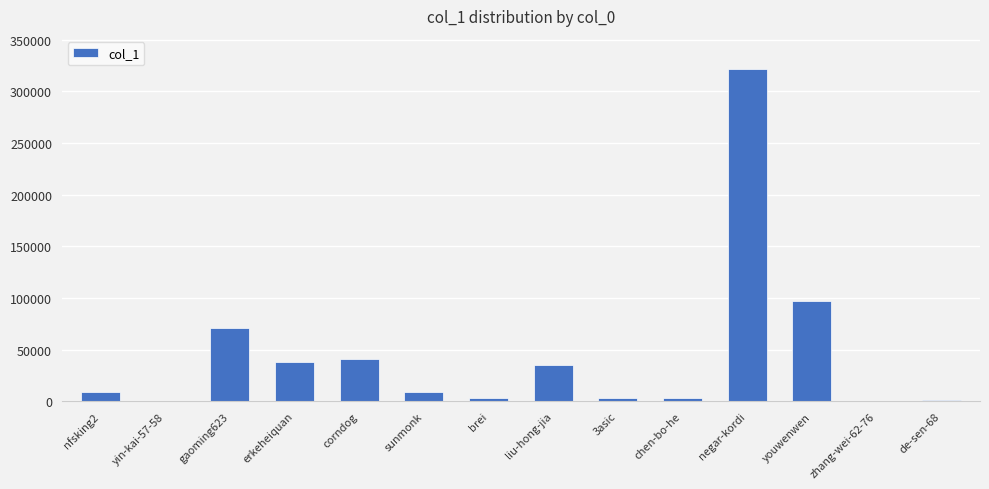

What is the change in value from gaoming623 to chen-bo-he?

-67781